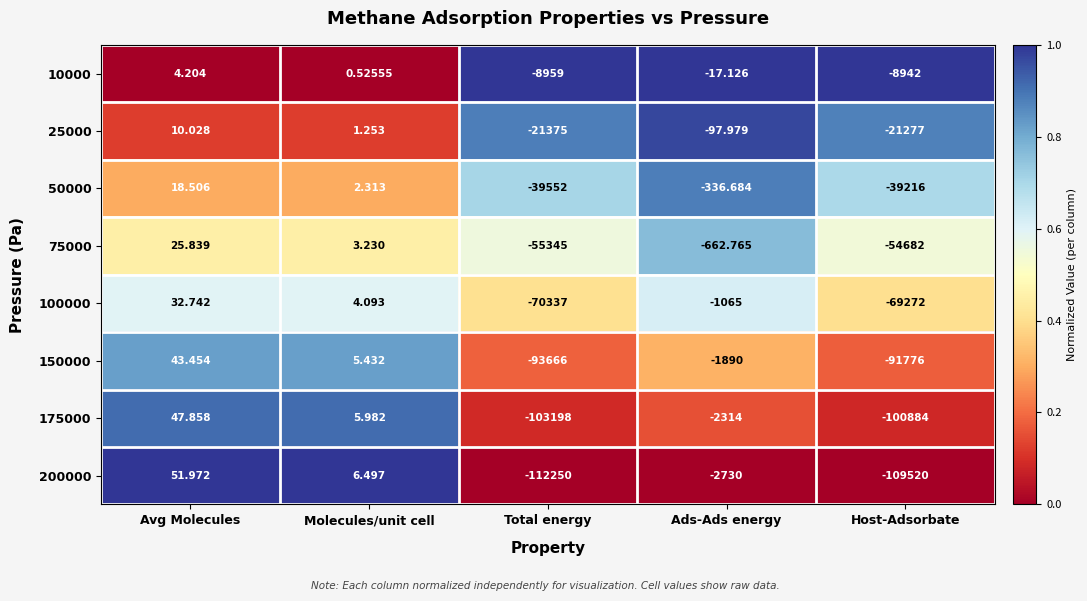

At how many categories does at least one series exceed 0?

2